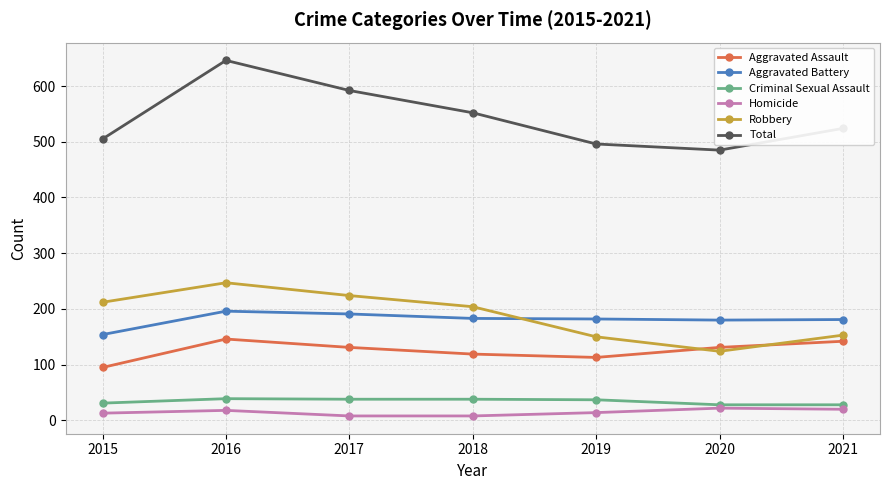

At how many categories does at least one series exceed 74?

7